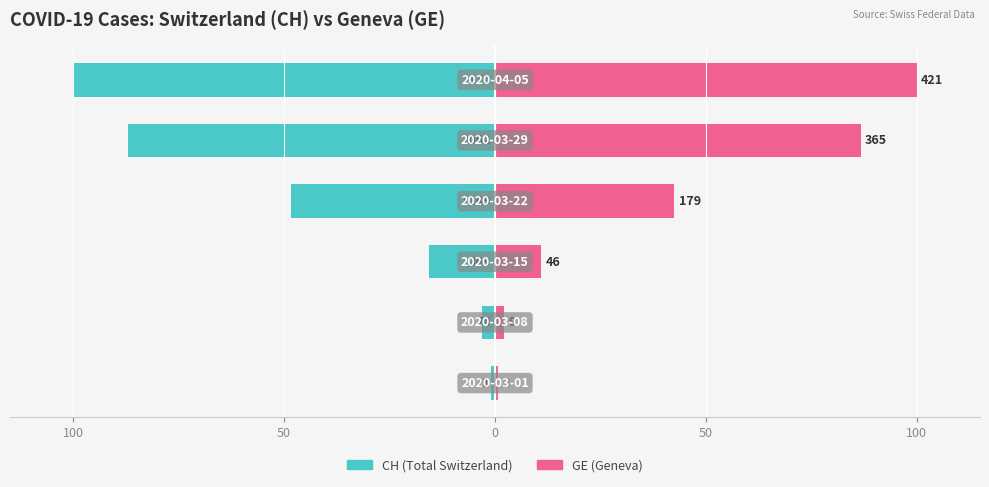

How many data points in GE (Geneva) are above 42?

3